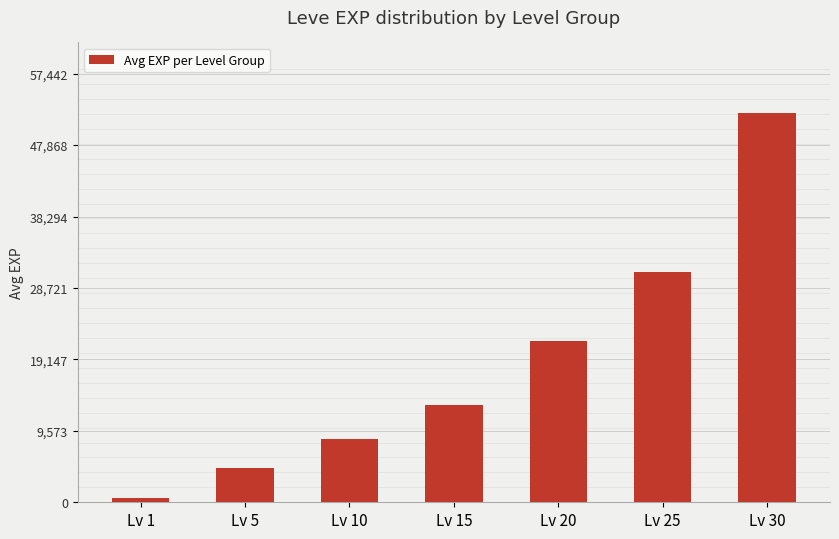

Rank the categories by value from highest to lowest.

Lv 30, Lv 25, Lv 20, Lv 15, Lv 10, Lv 5, Lv 1